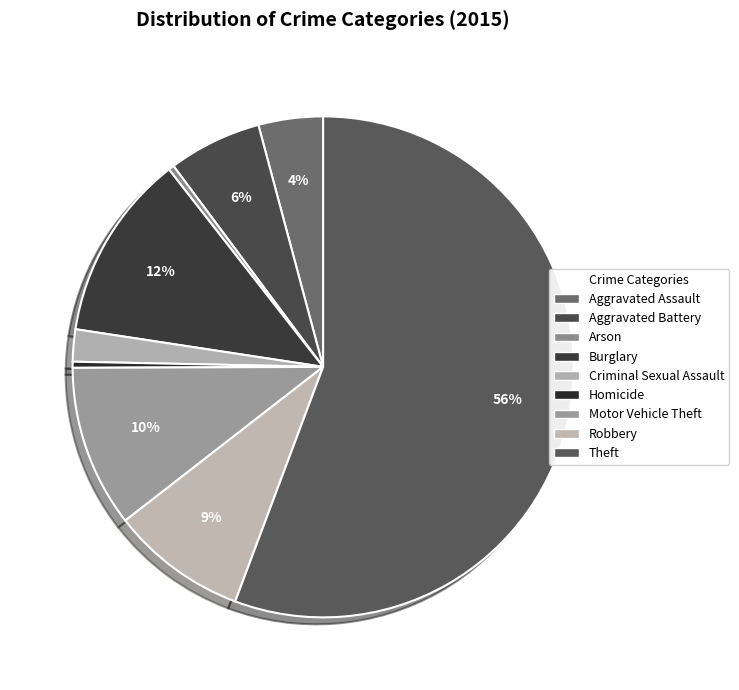

What is the majority slice?

Theft